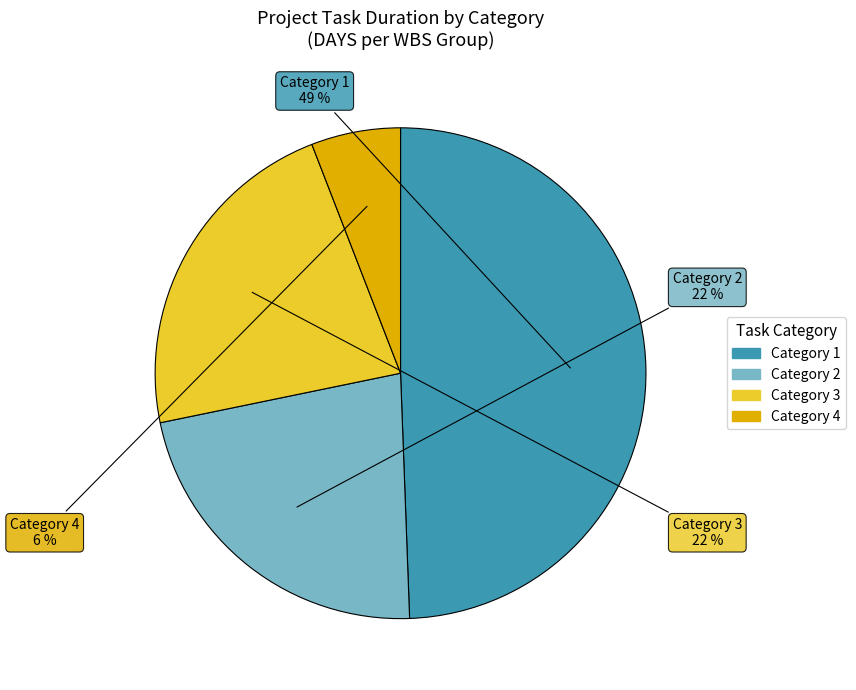

To the nearest percent, what portion does Category 3 represent?

22%